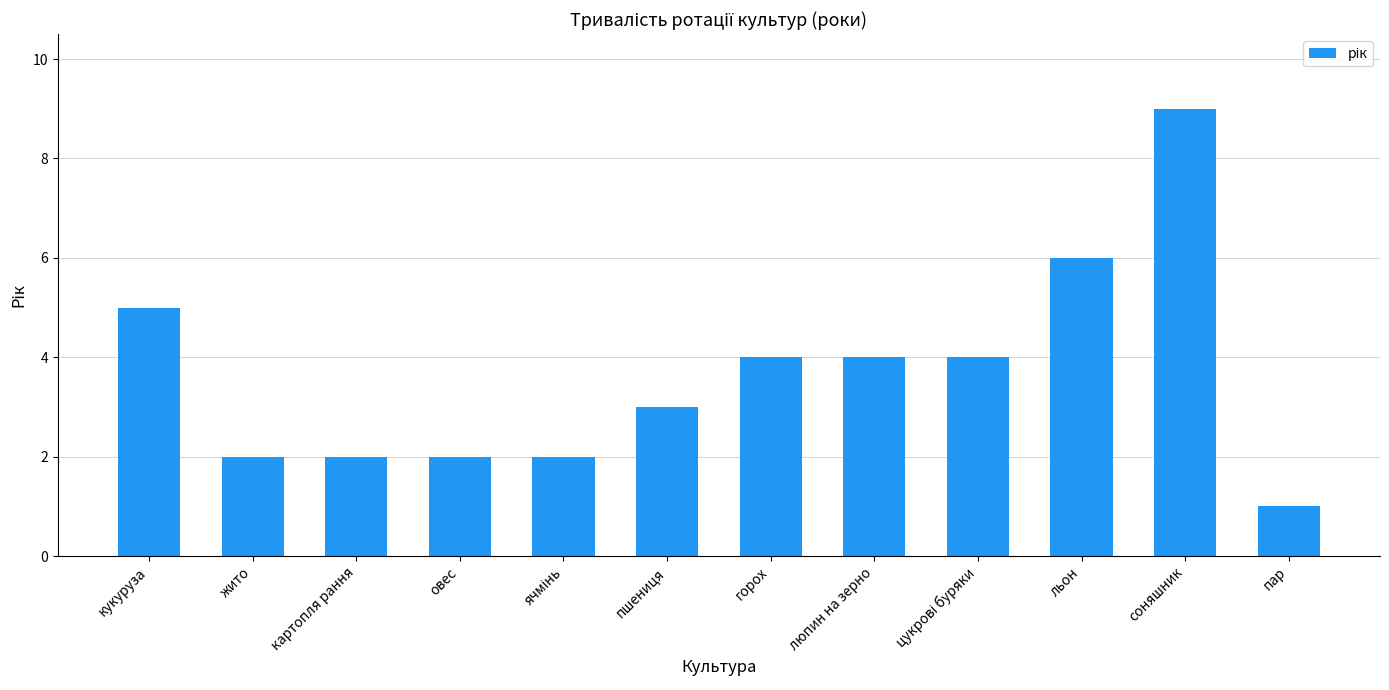

The value at жито is 3. True or false?

False